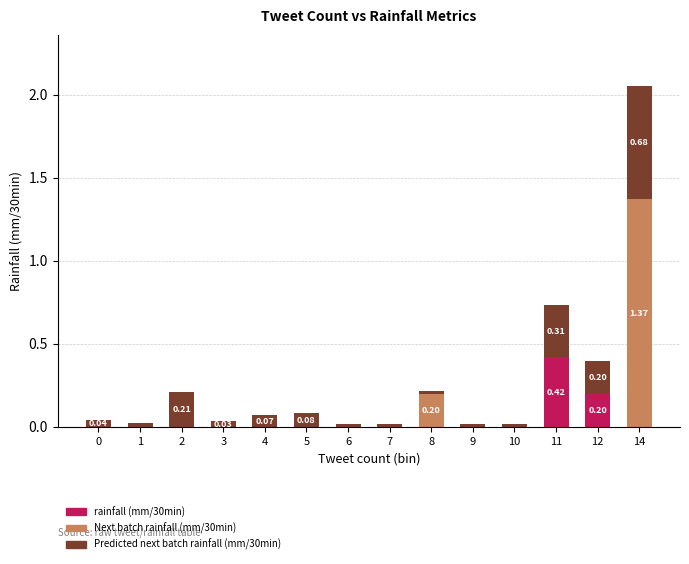

Which series has the largest total across all categories?

Predicted next batch rainfall (mm/30min)